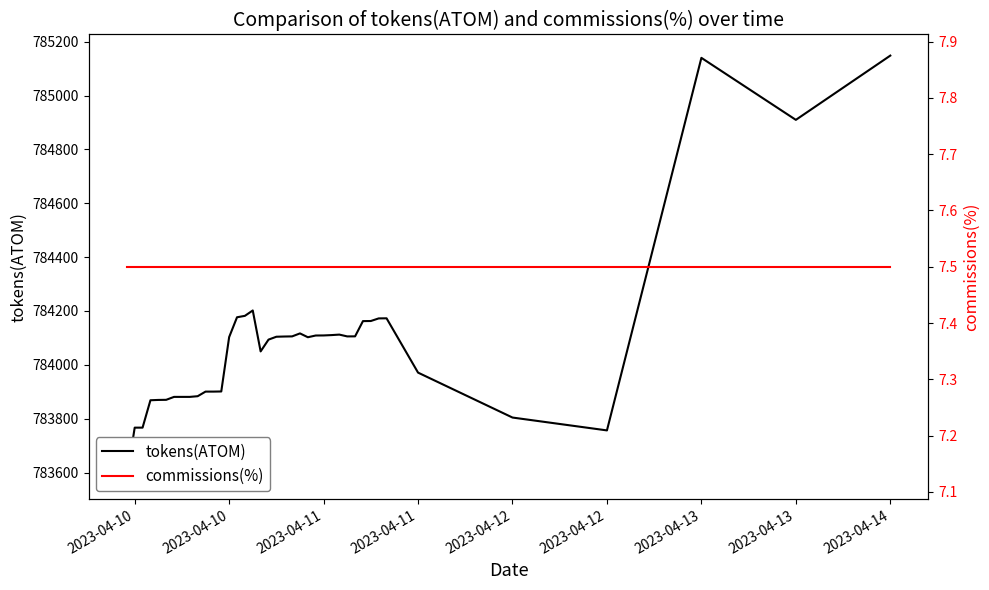

What is the value of the commissions(%) point at the 28th from the left?

7.5